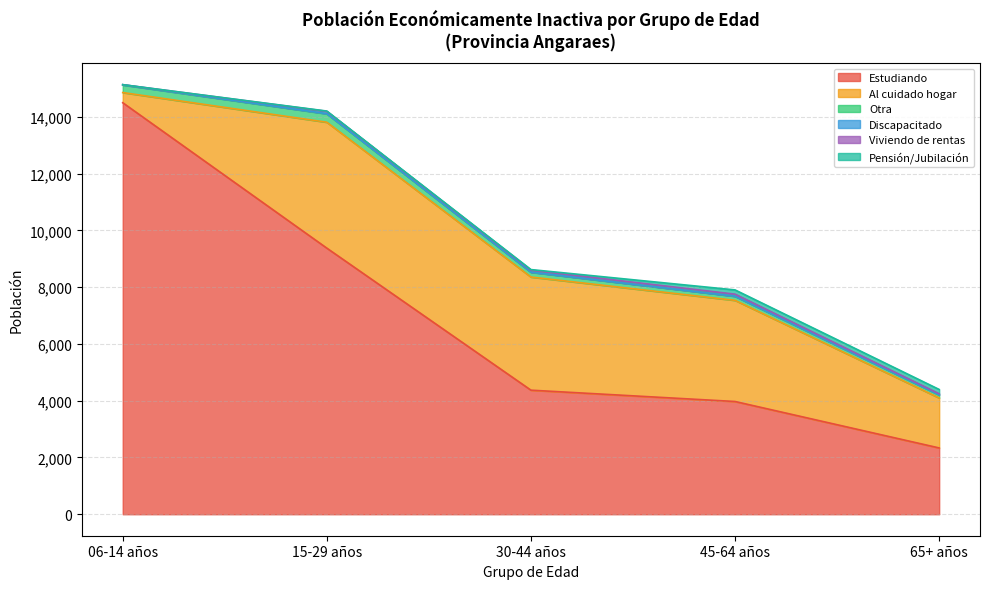

Reading left to right, list all the values displayed in this chart.

Estudiando: 06-14 años=14502	15-29 años=9377	30-44 años=4372	45-64 años=3973	65+ años=2336
Al cuidado hogar: 06-14 años=358	15-29 años=4437	30-44 años=3987	45-64 años=3564	65+ años=1762
Otra: 06-14 años=267	15-29 años=295	30-44 años=167	45-64 años=142	65+ años=106
Discapacitado: 06-14 años=11	15-29 años=8	30-44 años=7	45-64 años=4	65+ años=8
Viviendo de rentas: 06-14 años=0	15-29 años=82	30-44 años=67	45-64 años=72	65+ años=33
Pensión/Jubilación: 06-14 años=0	15-29 años=9	30-44 años=22	45-64 años=150	65+ años=152